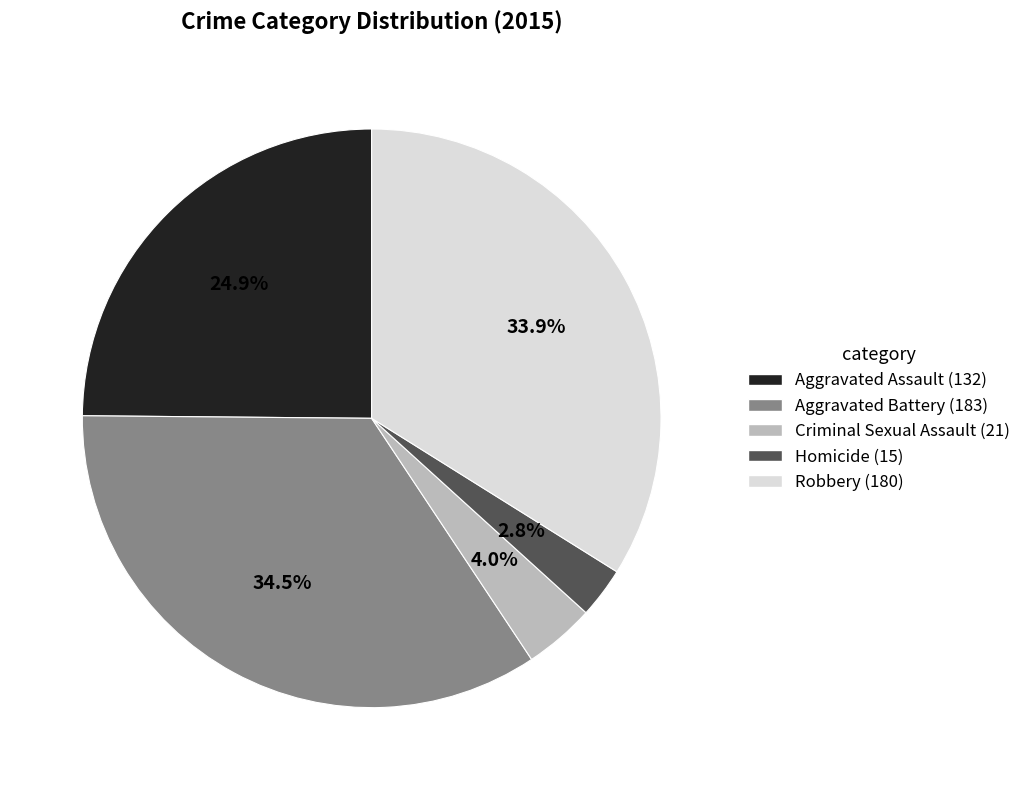

What is the ratio of the value at Robbery to the value at Aggravated Battery?

1.0